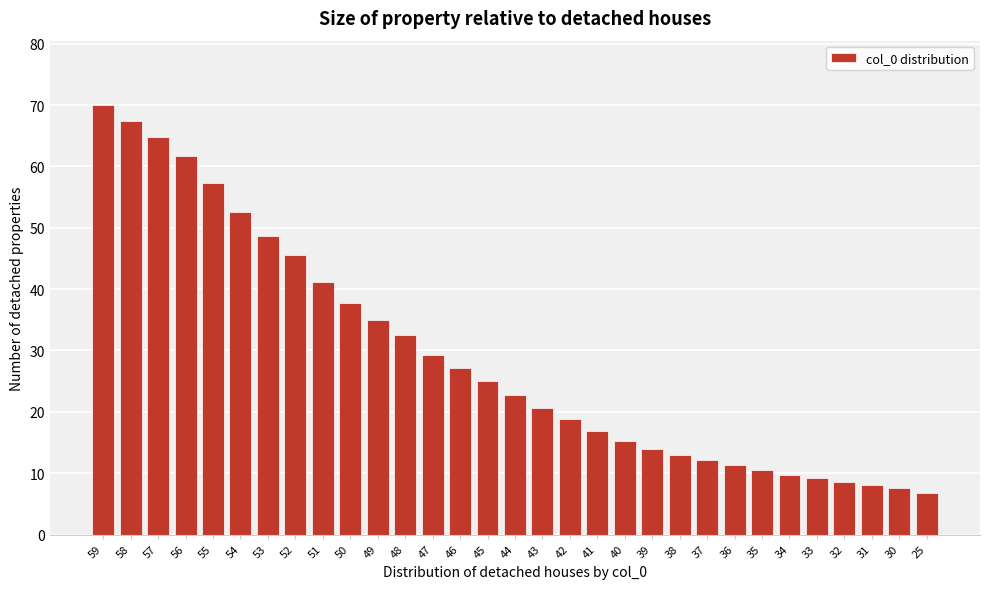

What is the sum of all values?

900.9